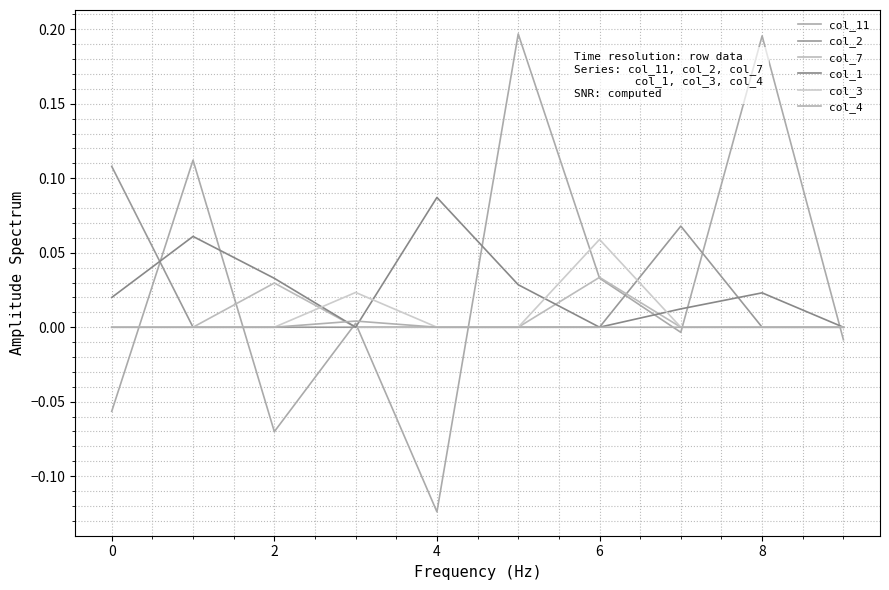

Does the chart have visible grid lines?

Yes